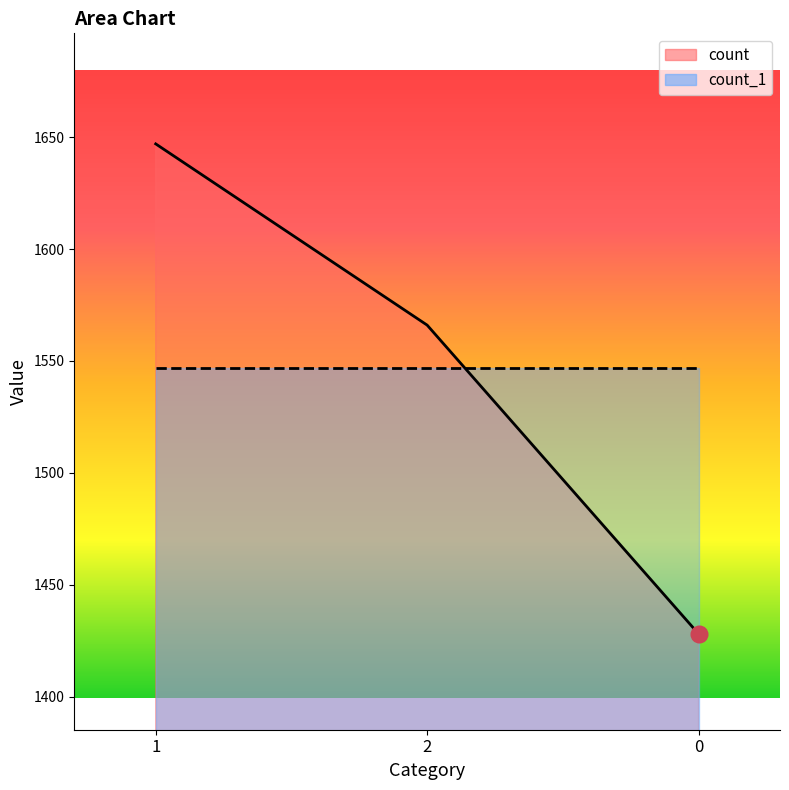

What is the sum of all values?

4641